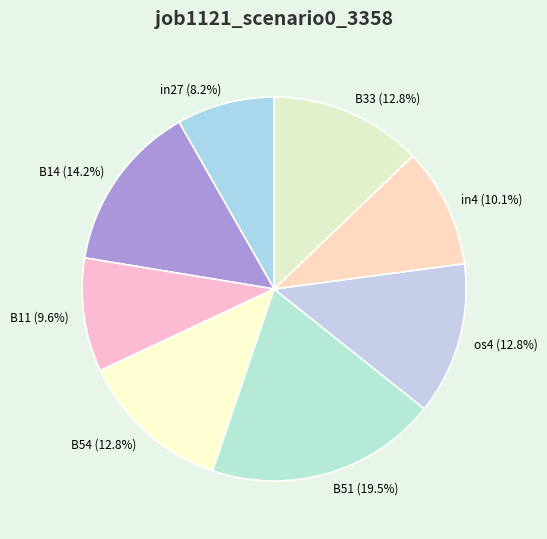

Does any single category account for the majority?

No